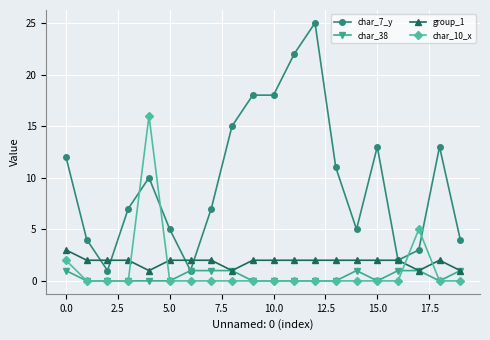

Does the chart display data point markers on the line(s)?

Yes